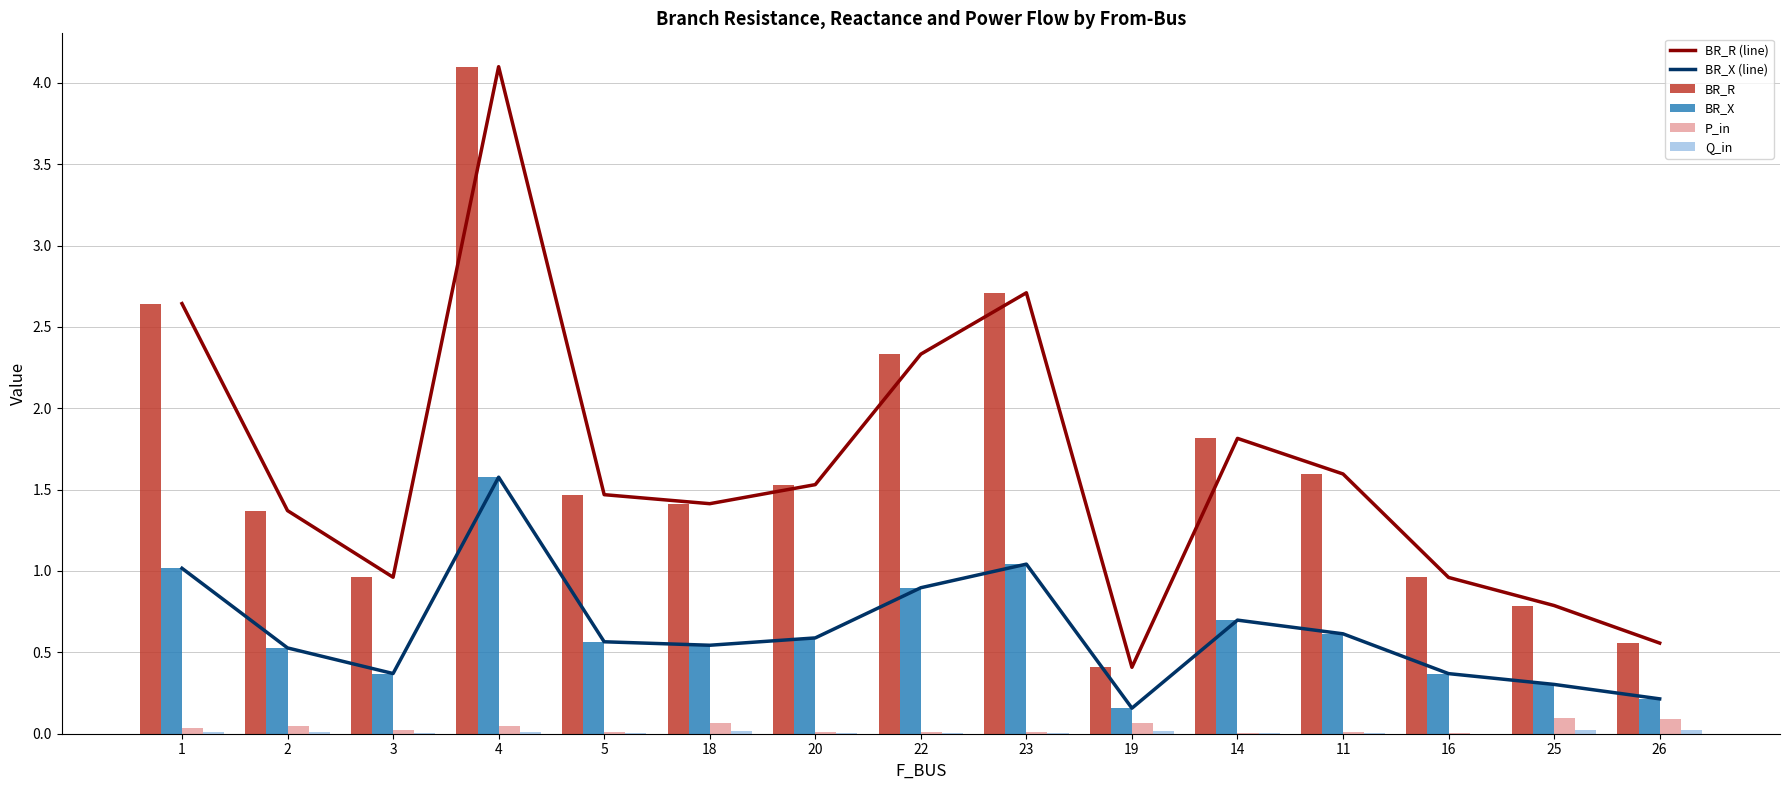

What is the label of the 15th bar from the left?

26